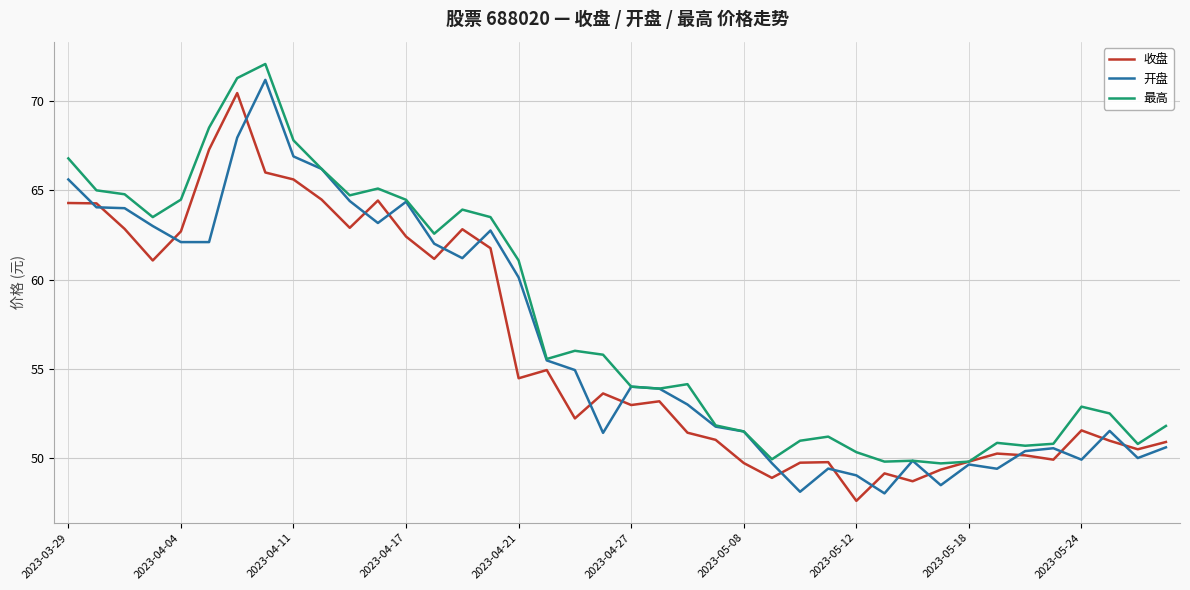

Which series has the largest total across all categories?

最高